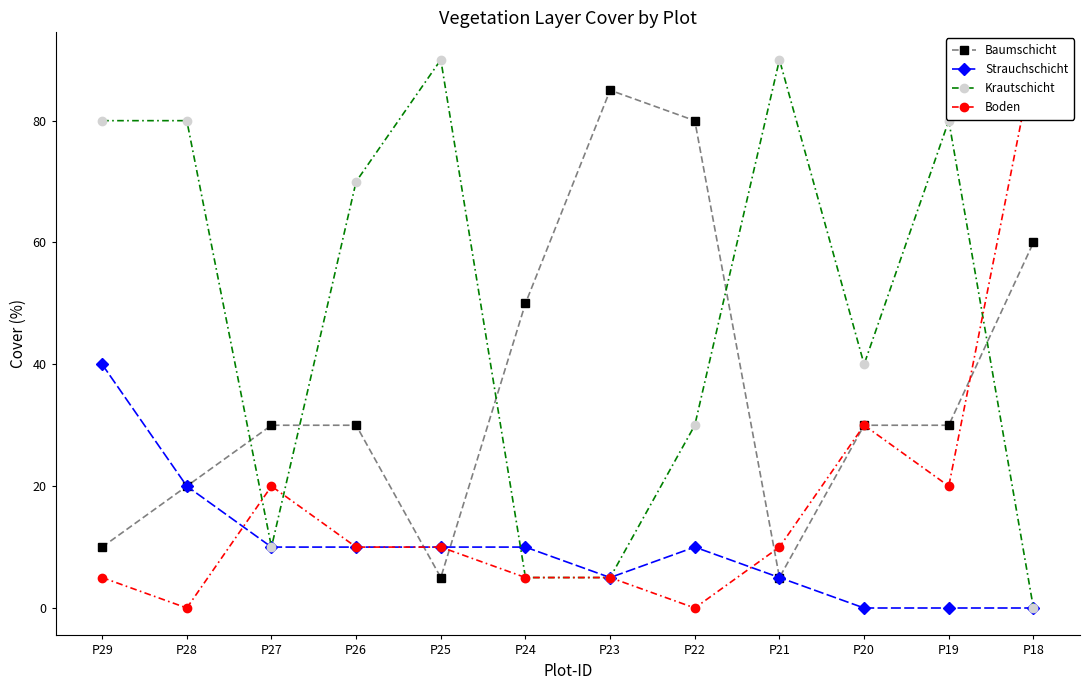

What value does the Baumschicht series have at P26?

30